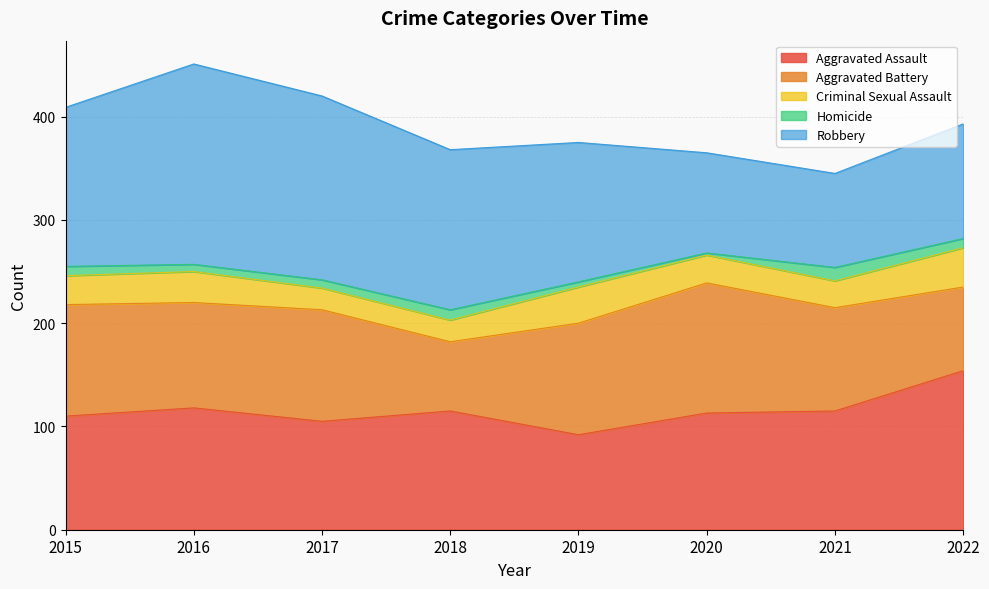

At how many categories does at least one series exceed 86?

8